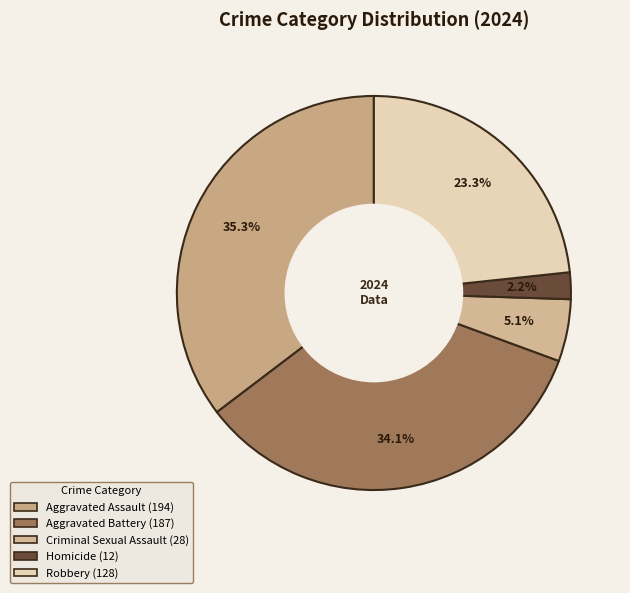

The Aggravated Assault slice represents 21% of the pie. True or false?

False